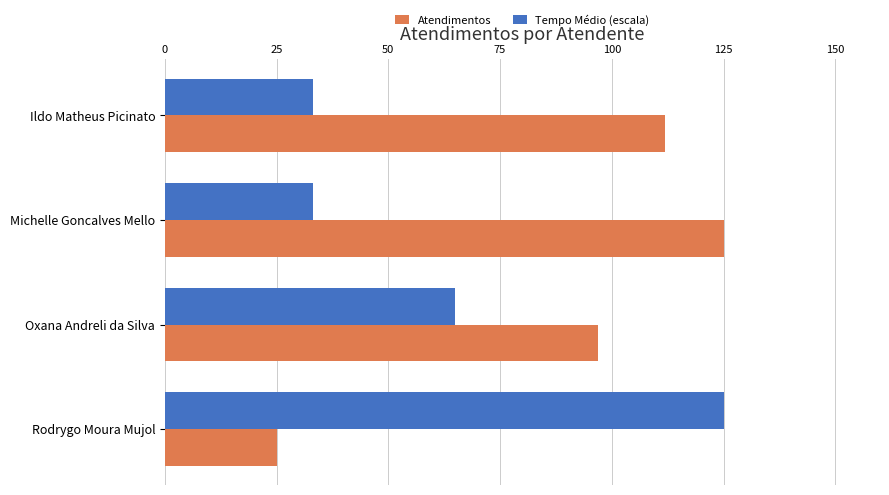

Rank the series by their average value, from lowest to highest.

Tempo Médio (escala), Atendimentos